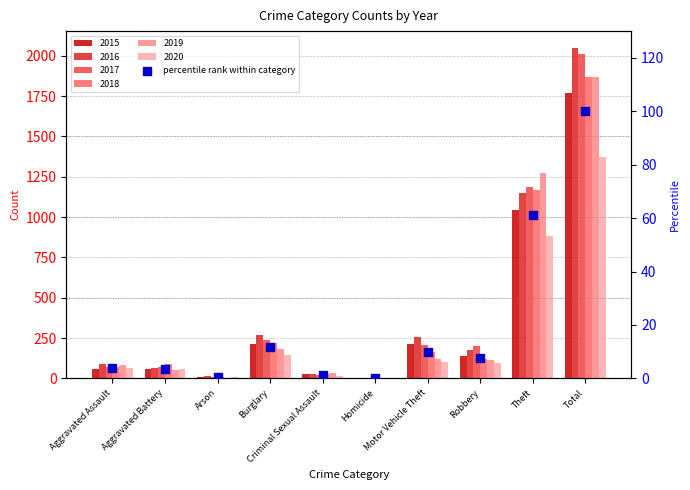

What is the change in value from Aggravated Battery to Burglary?

+8.0